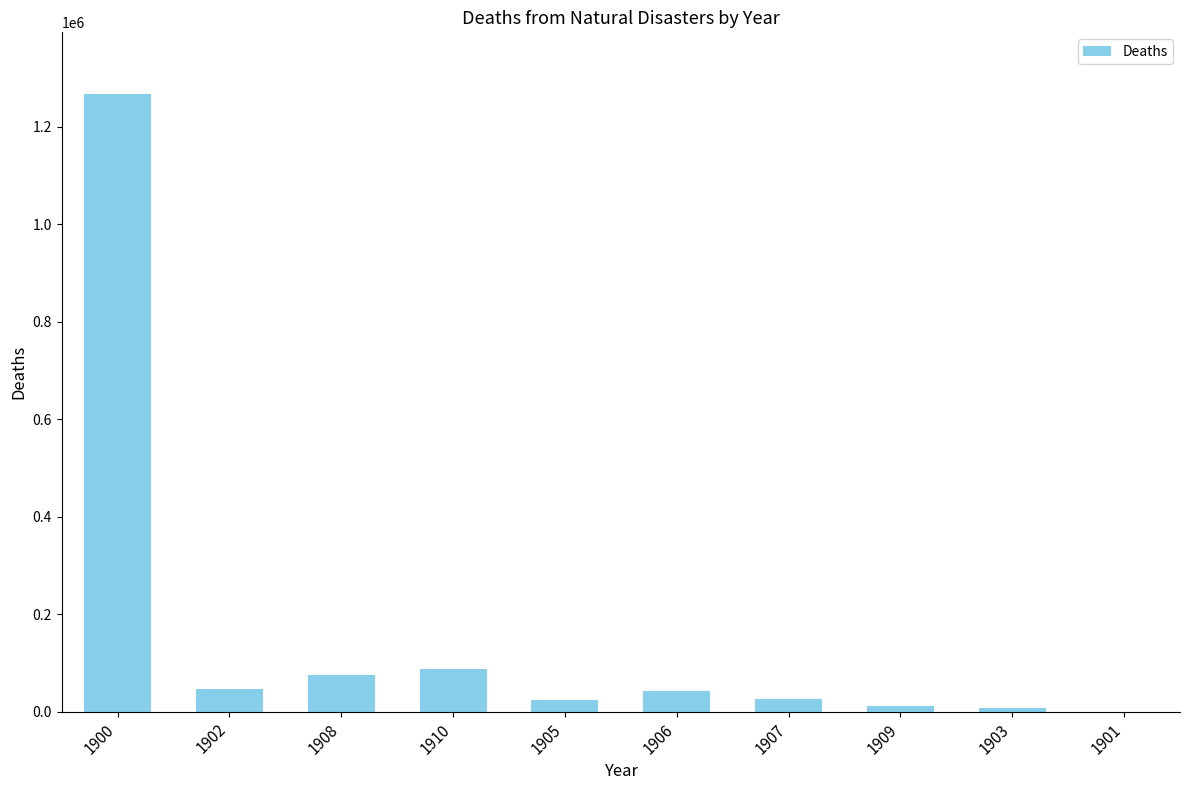

Count the number of data series in this chart.

1